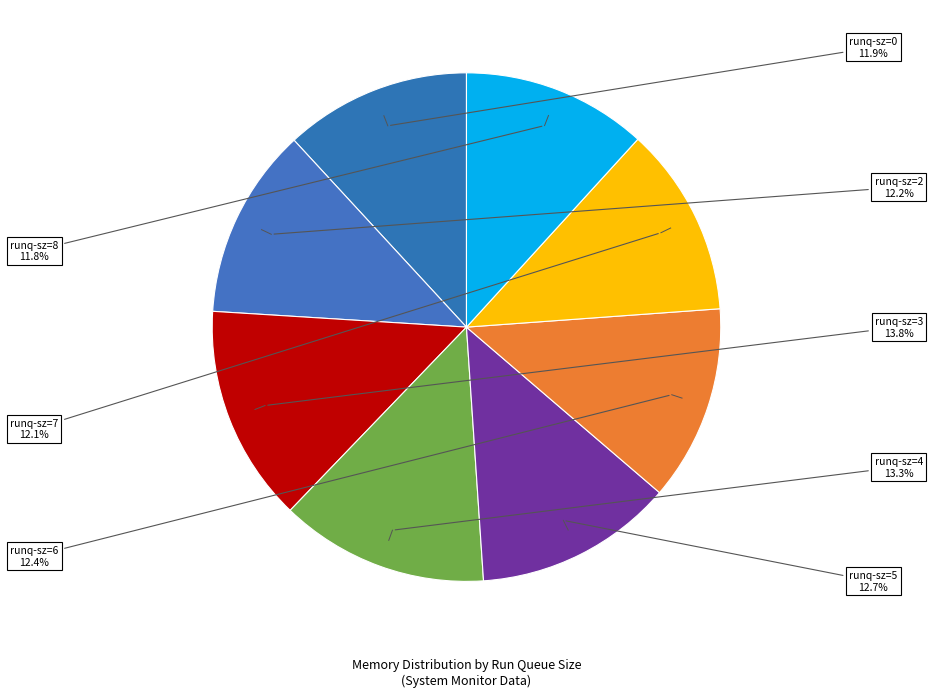

How many segments does this pie chart have?

8